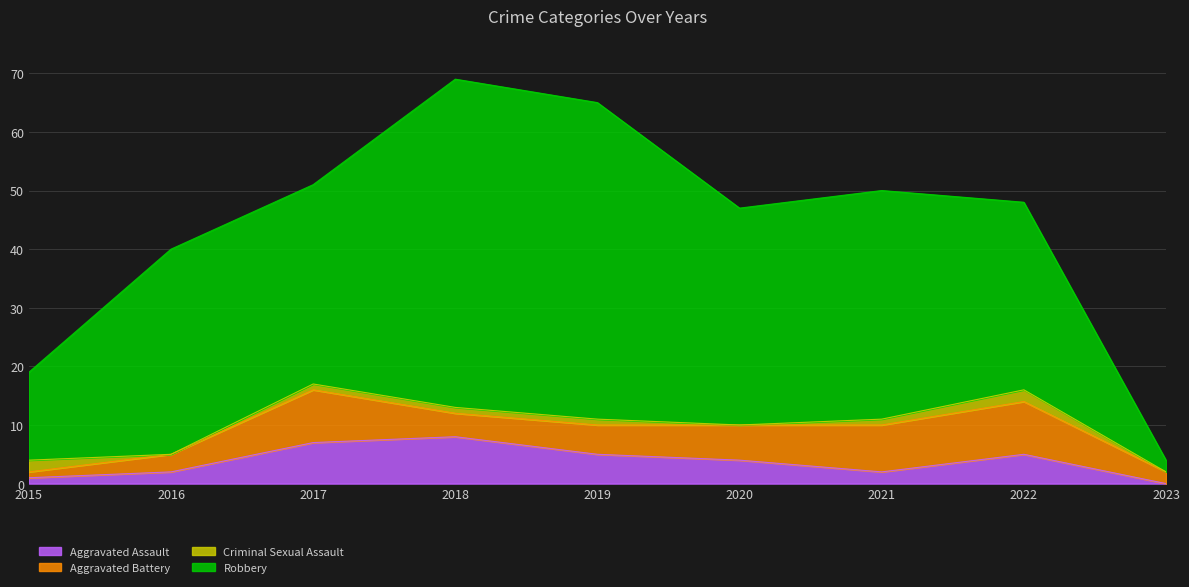

What is the greatest value displayed?

56